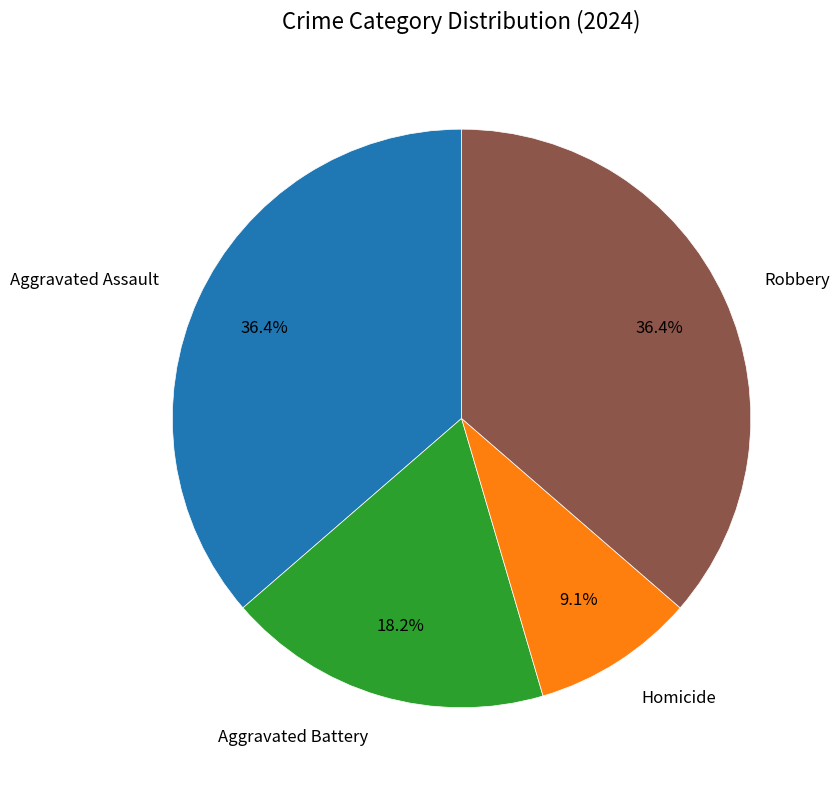

To the nearest percent, what is the combined percentage of Aggravated Assault and Aggravated Battery?

55%